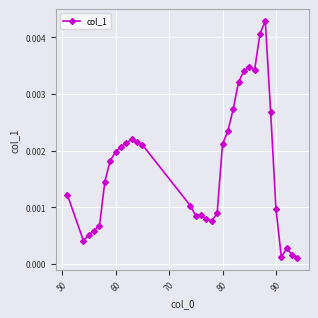

How many lines are shown in the chart?

1